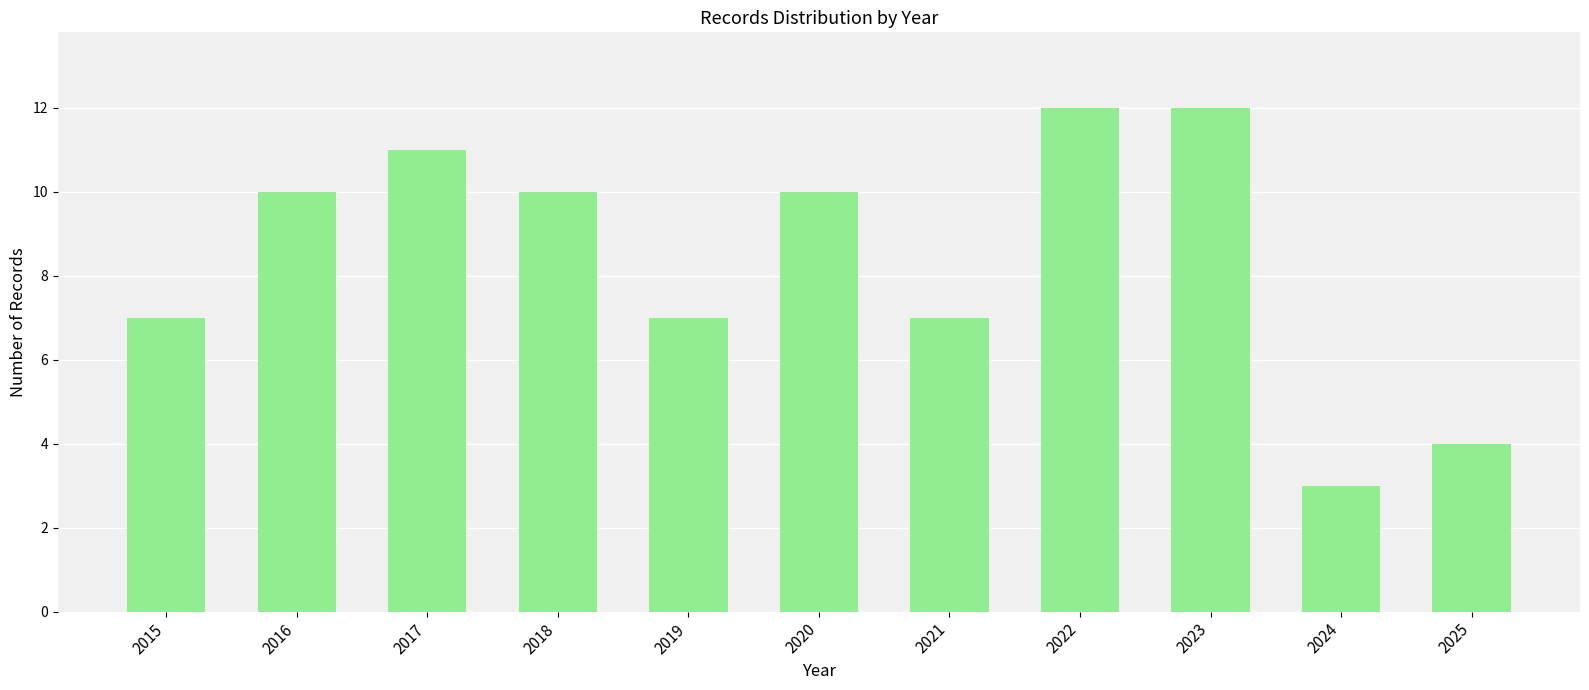

What is the smallest value displayed?

3